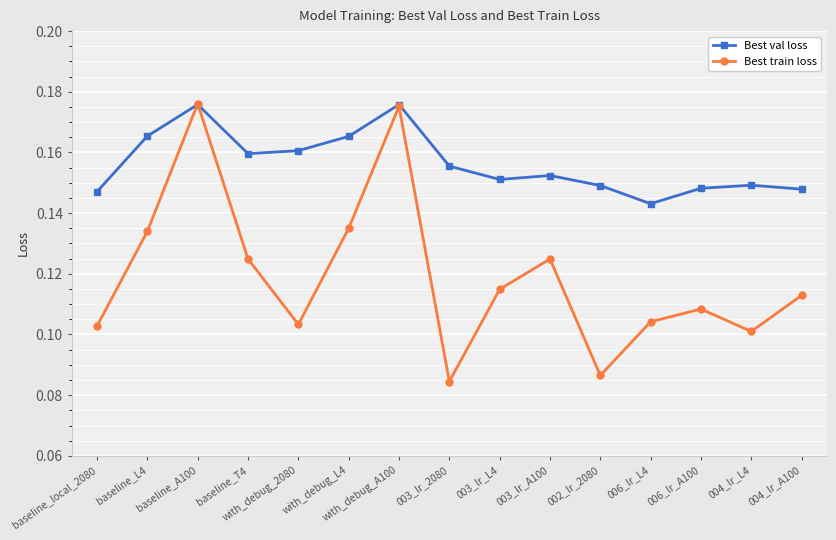

What is the label of the 12th point from the left?

006_lr_L4